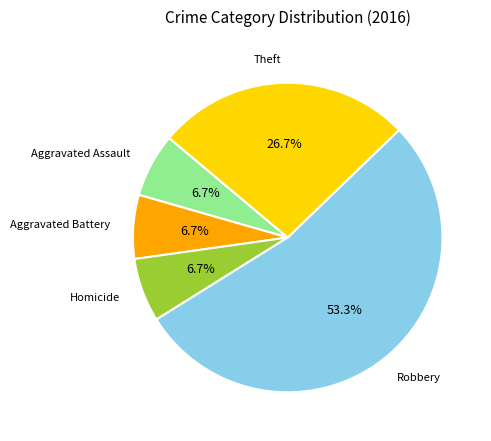

Combined, do Robbery and Aggravated Battery account for over 50%?

Yes